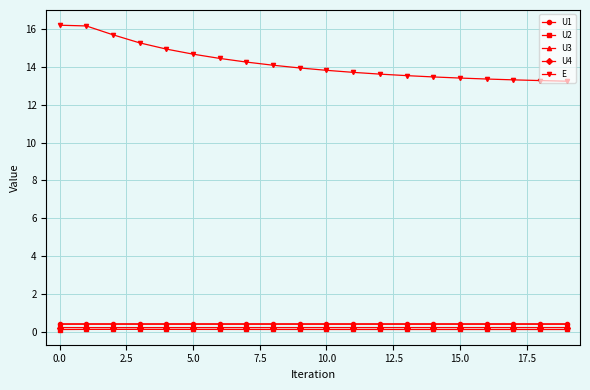

At how many categories does at least one series exceed 1?

20